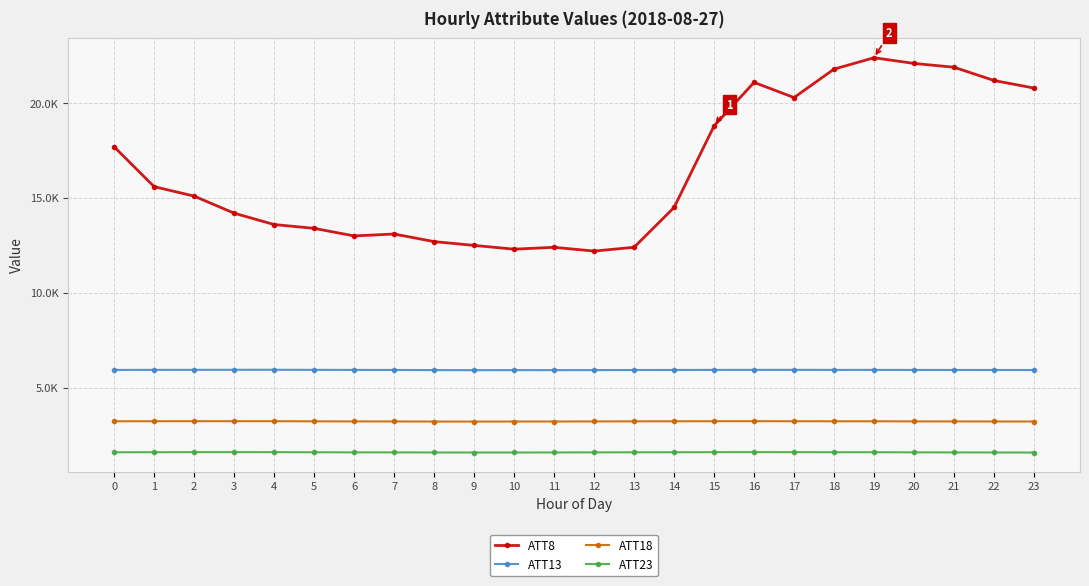

What are all the series names shown in the legend?

ATT8, ATT13, ATT18, ATT23